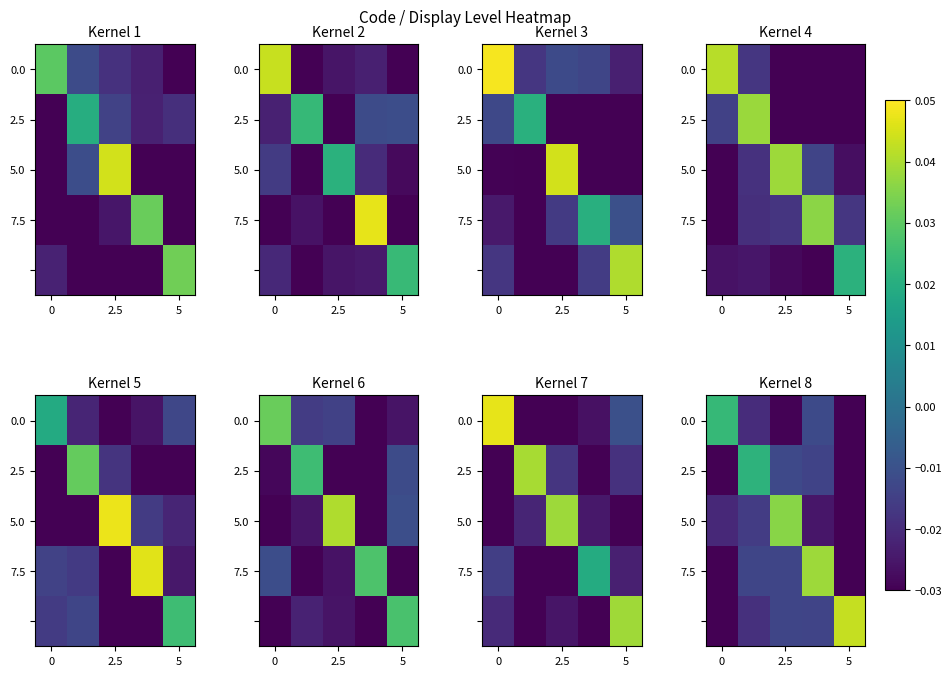

The value of 7.5 at 0 is -0.0. True or false?

True